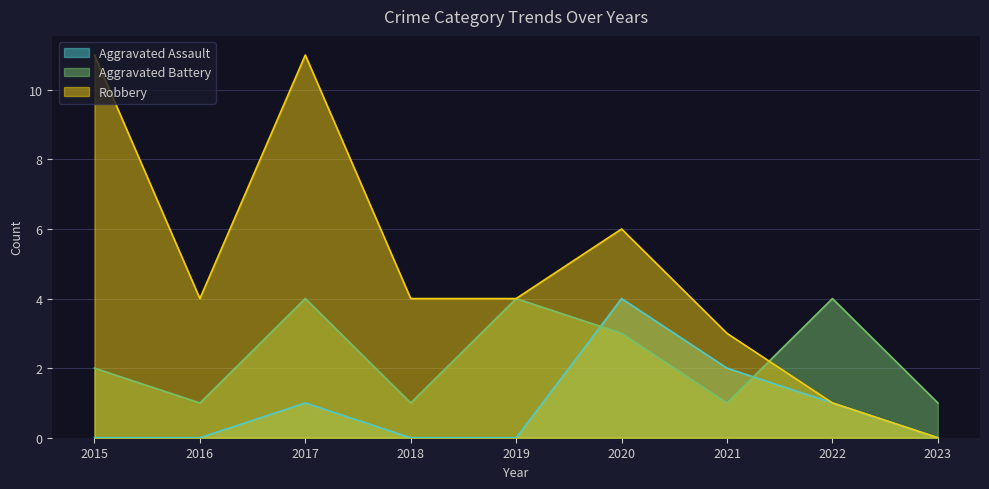

Rank the categories by Aggravated Battery value from lowest to highest.

2016, 2018, 2021, 2023, 2015, 2020, 2017, 2019, 2022